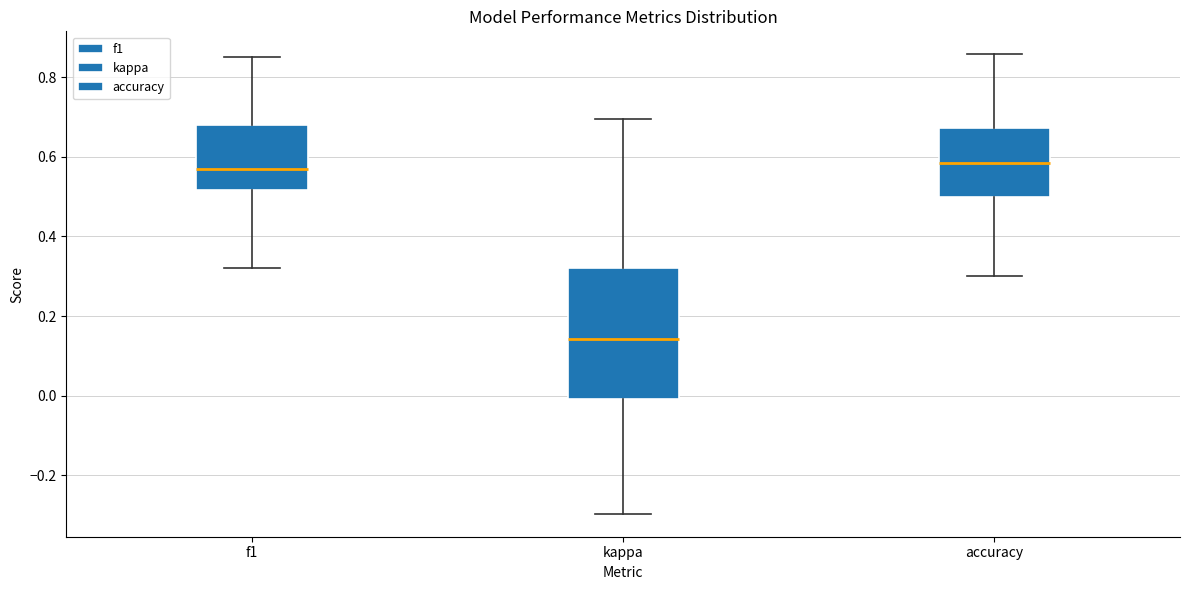

Comparing the boxes themselves (not the whiskers), which one is the tallest?

kappa